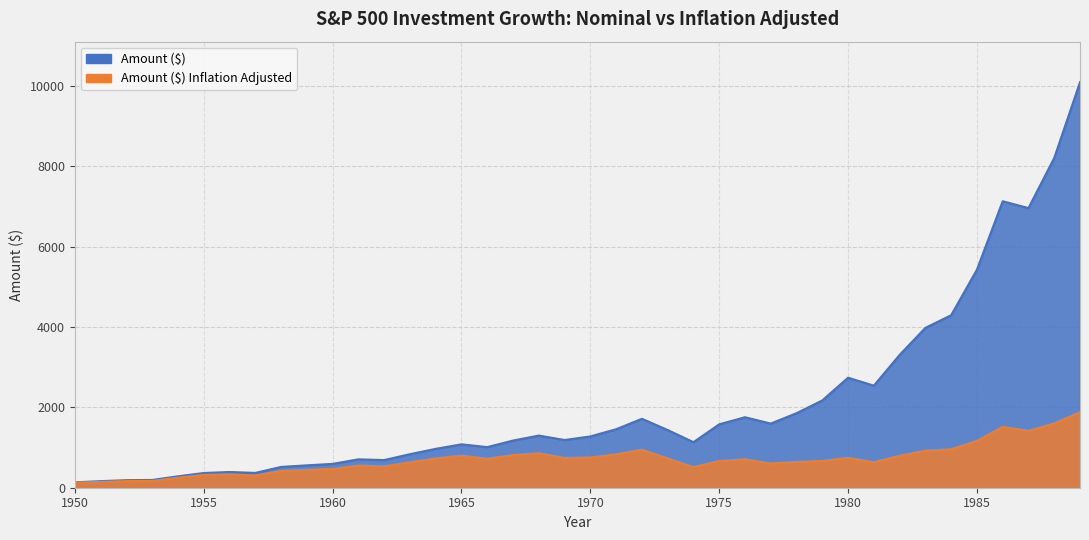

Reading left to right, transcribe all the data shown in this chart.

Amount ($): 1950=134.4	1951=163.8	1952=187.9	1953=193.6	1954=284.1	1955=366.3	1956=391.4	1957=368.7	1958=517.5	1959=557.0	1960=593.4	1961=706.7	1962=688.4	1963=834.4	1964=967.6	1965=1079.9	1966=1010.6	1967=1173.5	1968=1298.1	1969=1187.1	1970=1276.6	1971=1455.3	1972=1715.3	1973=1435.9	1974=1133.3	1975=1577.4	1976=1754.3	1977=1595.7	1978=1854.7	1979=2172.2	1980=2737.4	1981=2539.7	1982=3304.5	1983=3977.7	1984=4292.6	1985=5425.2	1986=7128.5	1987=6958.0	1988=8205.2	1989=10089.9
Amount ($) Inflation Adjusted: 1950=126.3	1951=145.3	1952=165.4	1953=169.1	1954=250.1	1955=321.2	1956=333.3	1957=305.1	1958=420.8	1959=445.3	1960=468.0	1961=553.6	1962=532.1	1963=634.5	1964=728.8	1965=798.0	1966=721.9	1967=813.5	1968=859.3	1969=739.9	1970=753.8	1971=832.1	1972=948.5	1973=730.4	1974=513.2	1975=667.9	1976=708.3	1977=603.8	1978=643.8	1979=665.5	1980=745.4	1981=634.9	1982=795.7	1983=922.8	1984=958.0	1985=1166.4	1986=1516.0	1987=1416.9	1988=1600.2	1989=1880.4